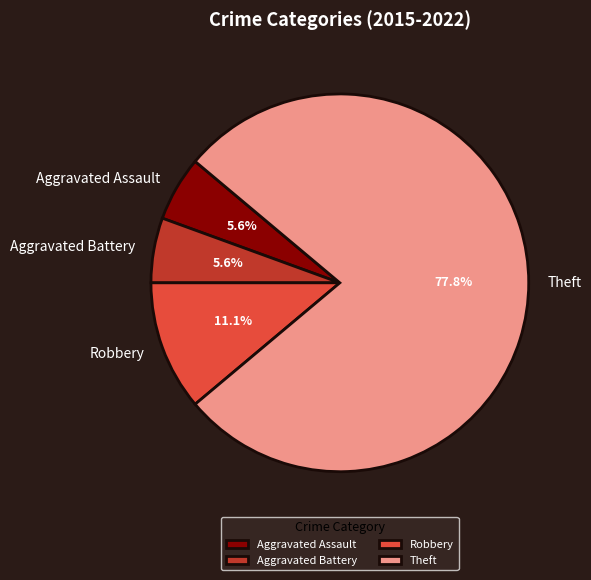

Which category accounts for the majority?

Theft